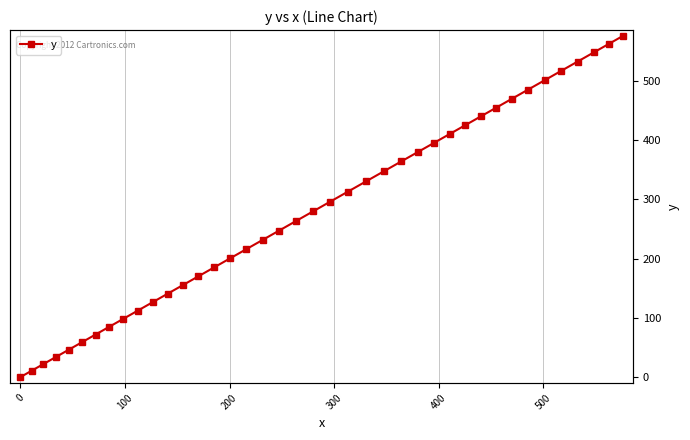

Reading left to right, transcribe all the data shown in this chart.

0.0	10.6	21.8	33.7	46.3	58.9	71.8	84.8	98.3	112.0	126.6	141.0	155.1	170.1	185.2	200.4	215.9	231.5	247.2	263.3	279.7	296.4	313.1	330.4	347.2	364.1	379.9	395.4	410.5	425.3	440.1	454.8	469.9	485.3	501.1	516.8	532.7	548.1	562.6	575.9